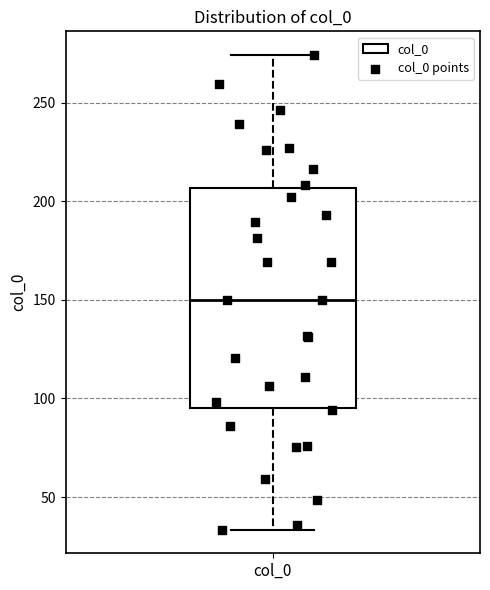

Transcribe this box plot: give where the median line is, the range the box spans, and where the two whiskers end, as read against the y-axis. The values are not printed on the chart, so give them approximately, as read against the axis.

median 150, box 95 to 205, whiskers 35 to 275